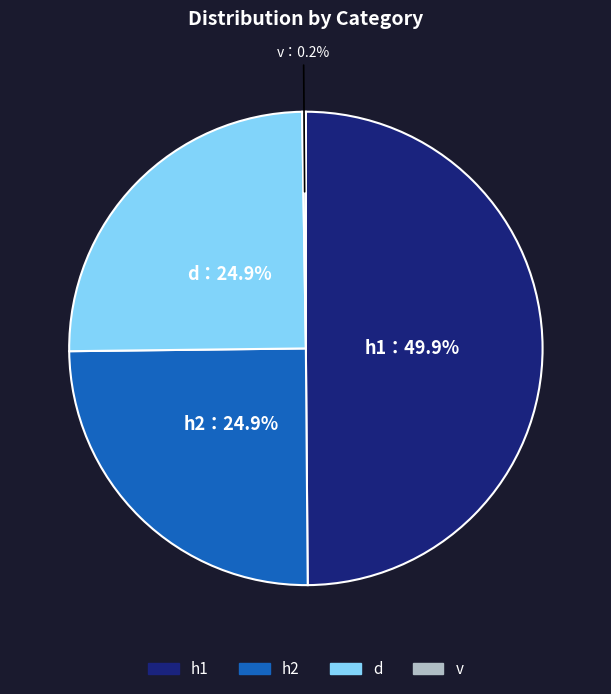

Is d the majority of the pie?

No